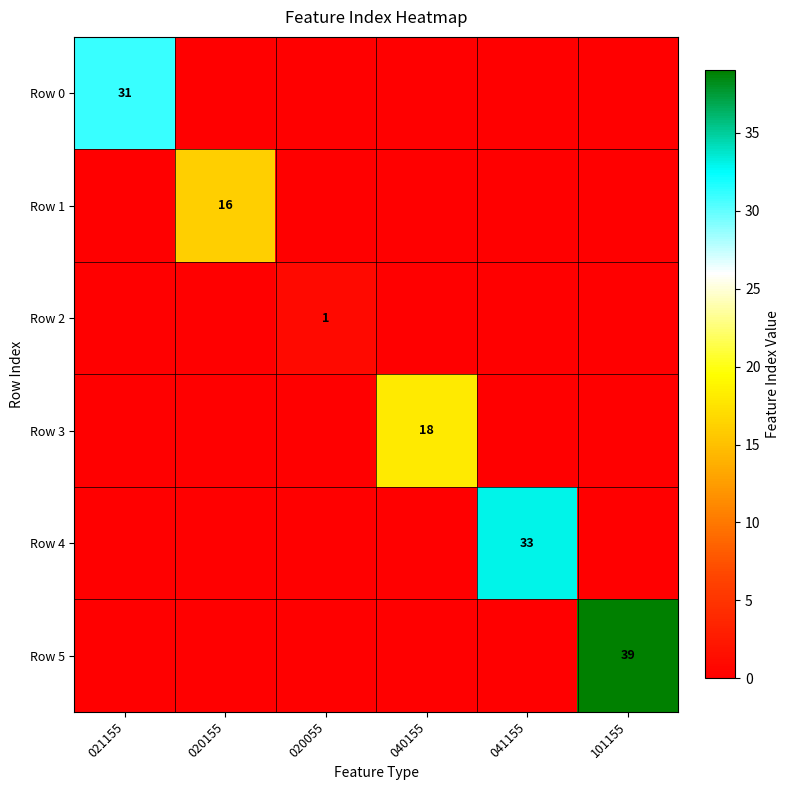

What is the spread (max minus min) of values at 041155?

33